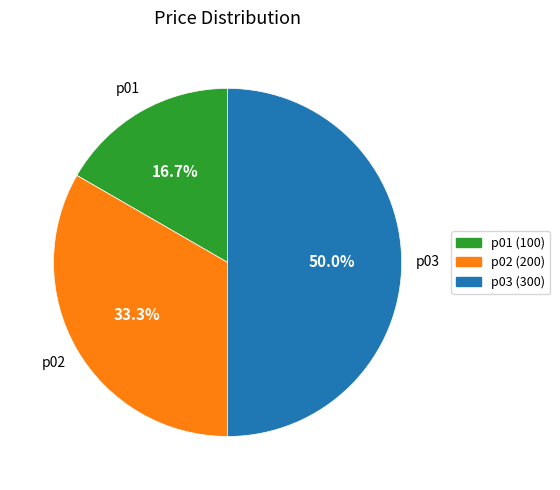

What is the smallest slice in the pie chart?

p01